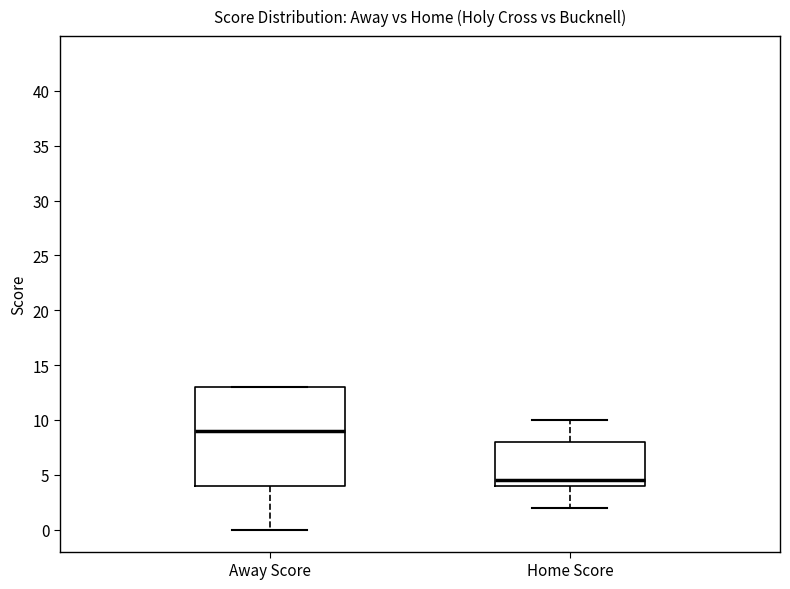

Reading left to right, read every box against the y-axis: the position of its median line, the range the box covers, and the ends of its whiskers. The values are not printed on the chart, so give them approximately, as read against the axis.

Away Score: median 9.0, box 4.0 to 13.0, whiskers 0.0 to 13.0
Home Score: median 4.5, box 4.0 to 8.0, whiskers 2.0 to 10.0